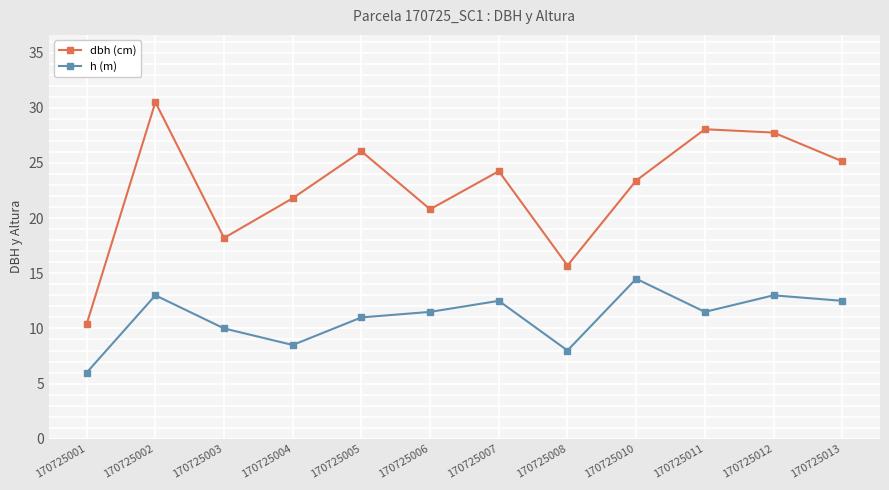

What is the value of the h (m) point at the 5th from the left?

11.0